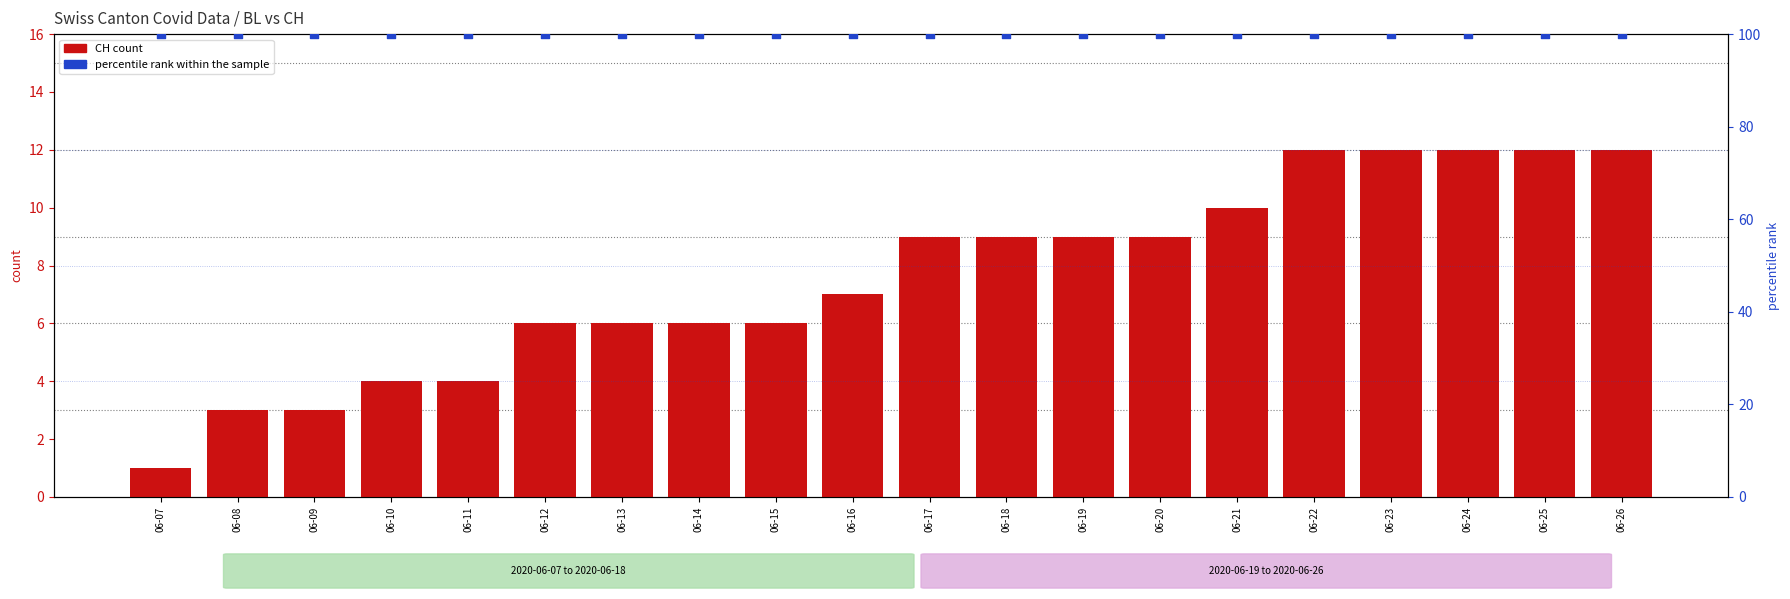

Is the value of CH at 06-14 greater than the value of percentile rank within the sample at 06-07?

No